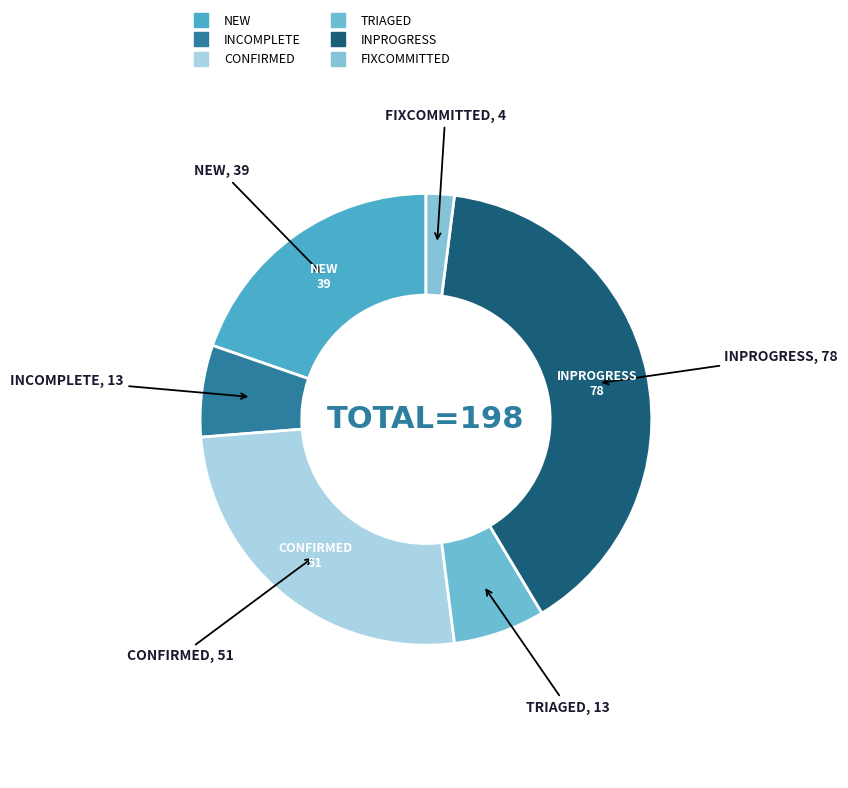

How many segments does this pie chart have?

6